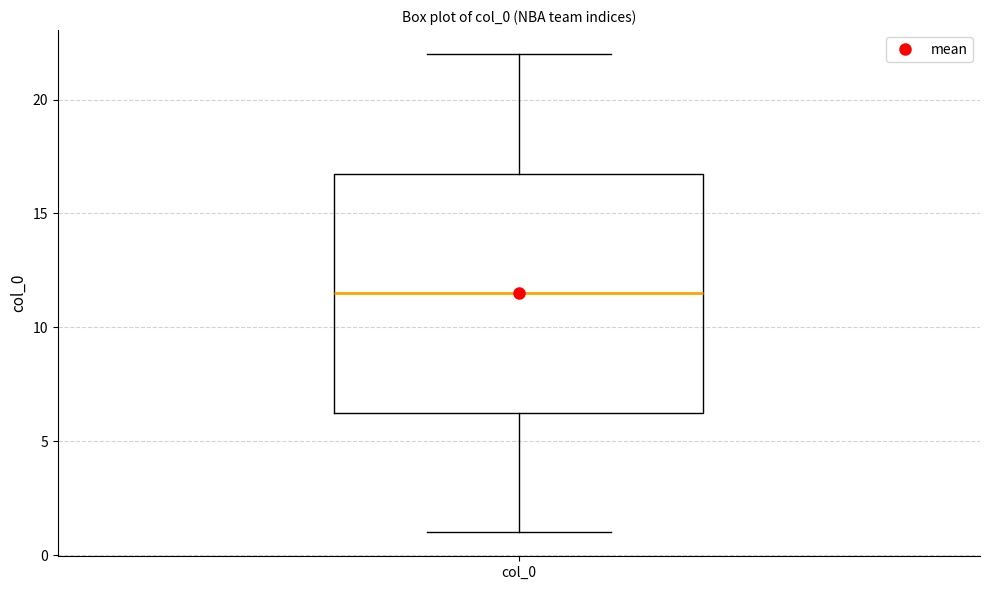

Where does the upper whisker of the box for col_0 end on the y-axis? The values are not printed on the chart, so give them approximately, as read against the axis.

22.0